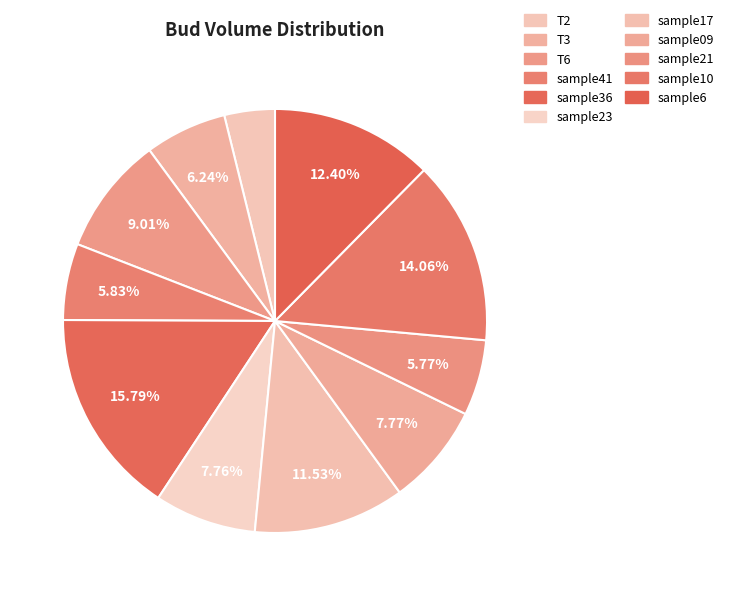

Which category has the biggest portion of the pie?

sample36